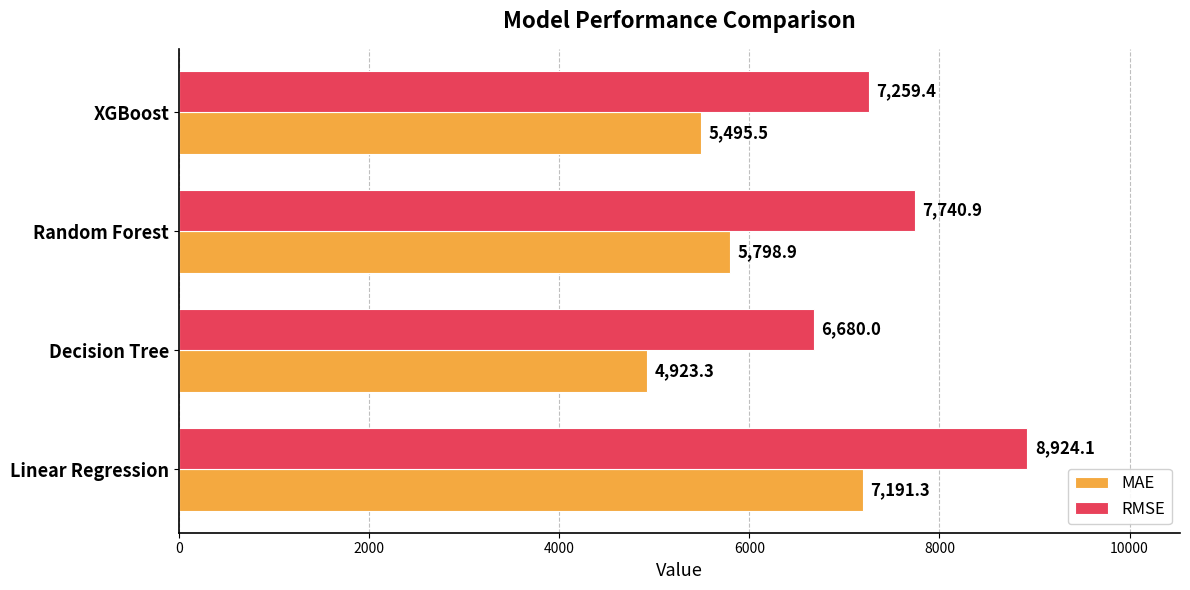

List the series in order of their overall mean, highest first.

RMSE, MAE